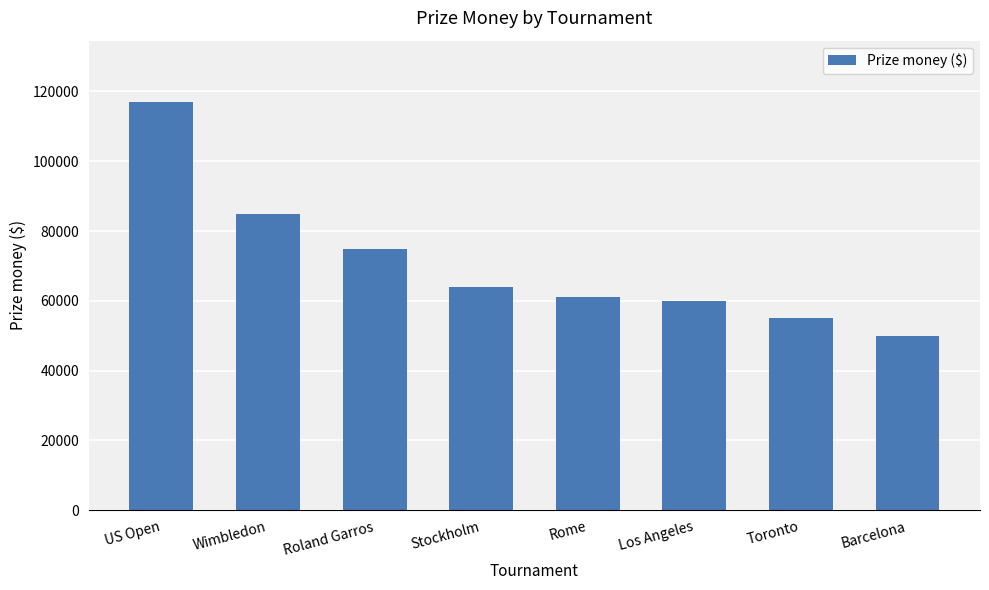

How many bars are there in total?

8